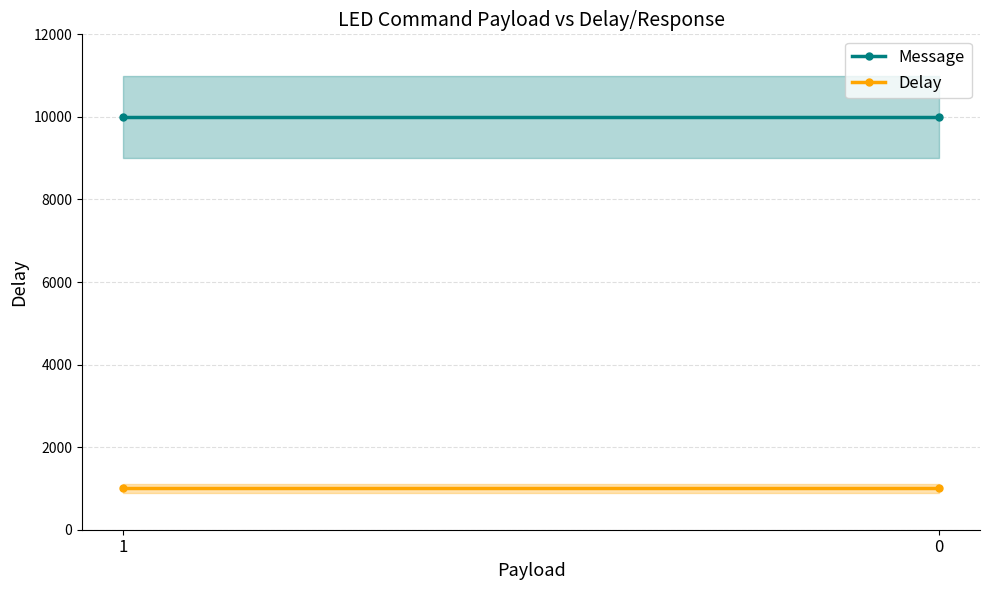

The Message series shows 10000 at 0. True or false?

True